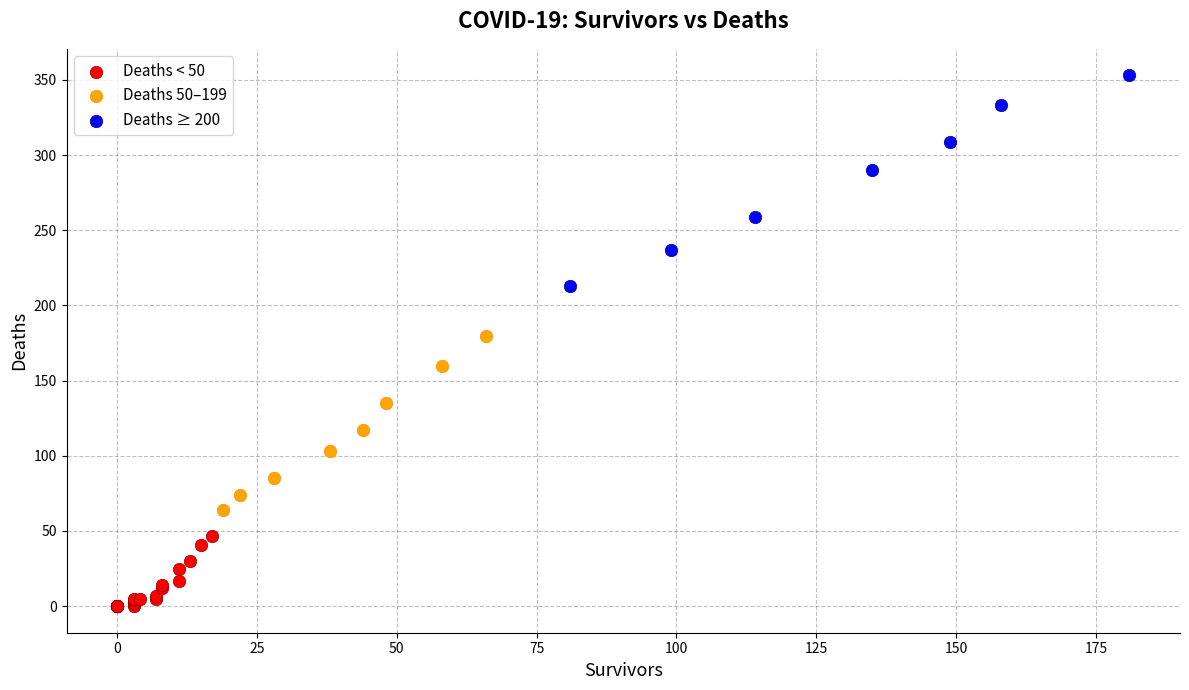

Which series reaches the maximum Y coordinate?

Deaths ≥ 200